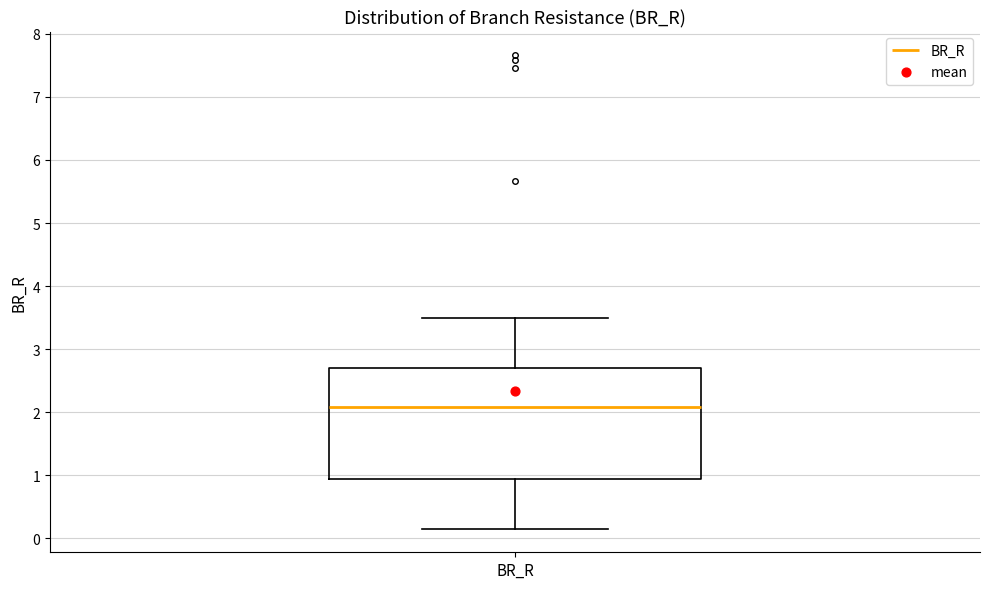

Read this box plot against the y-axis: the position of the median line, the range covered by the box, and the ends of both whiskers. The values are not printed on the chart, so give them approximately, as read against the axis.

median 2.1, box 0.9 to 2.7, whiskers 0.2 to 3.5